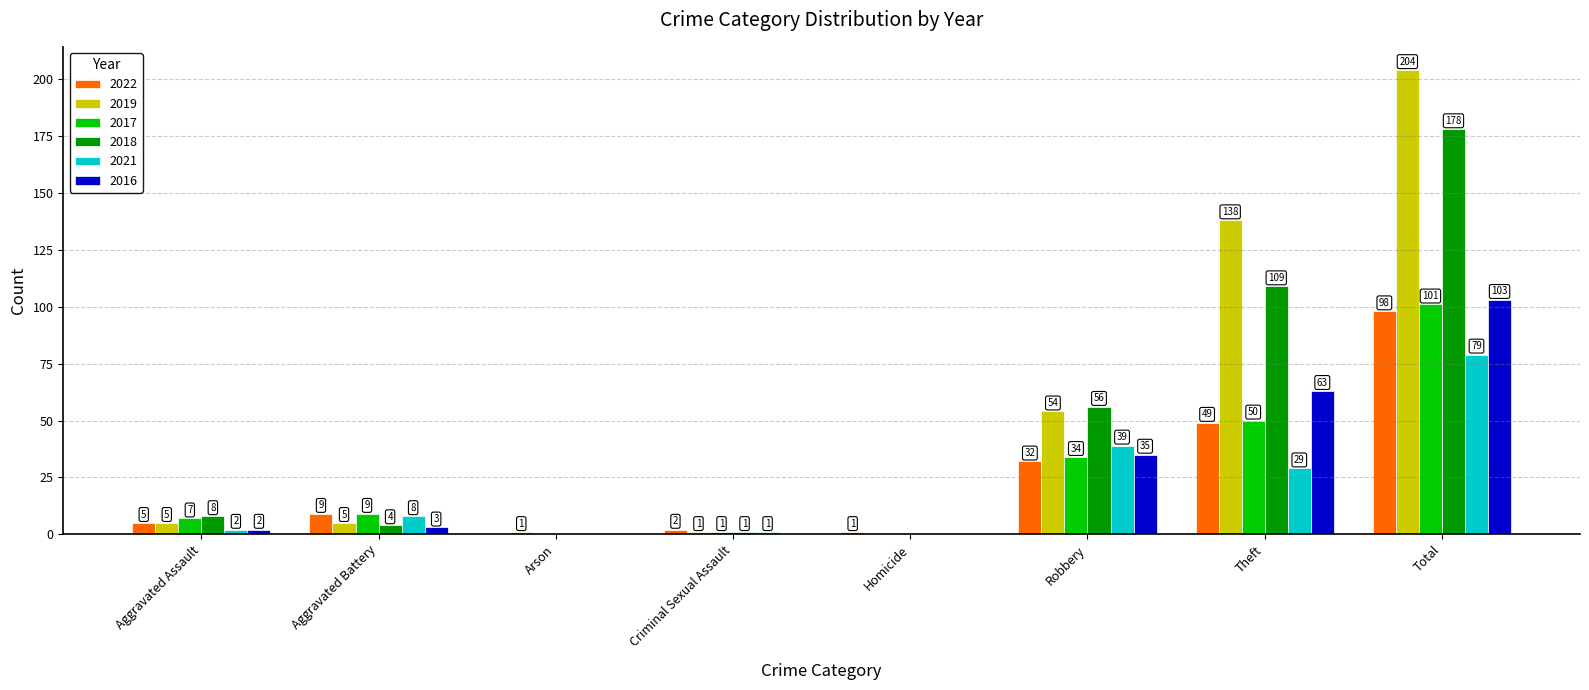

What is the average value of the 2017 series?

25